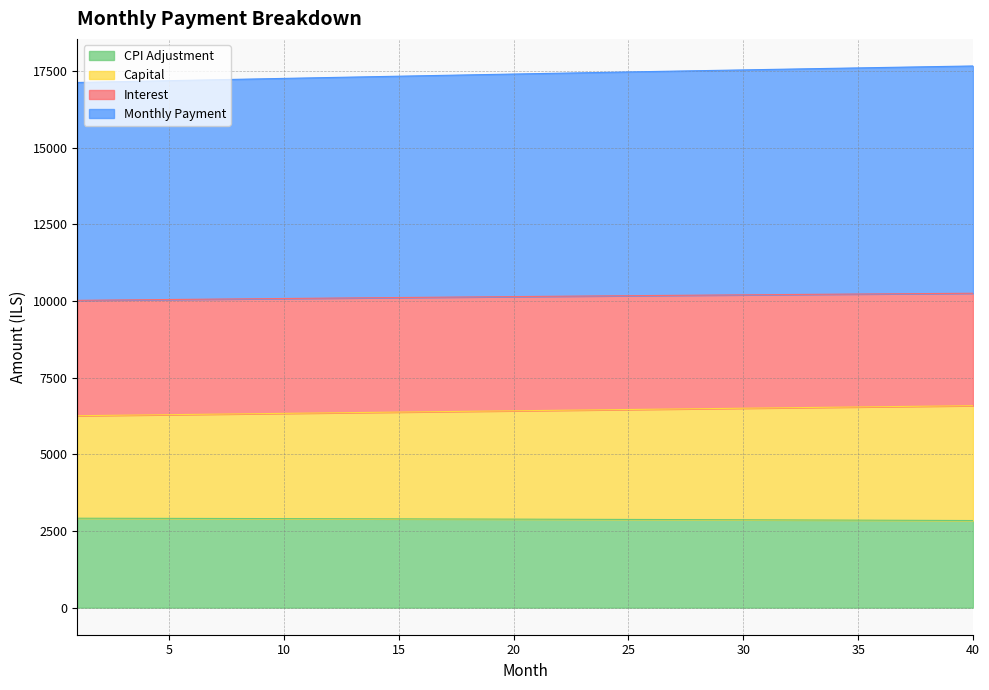

True or false: interest has more than 2 interior local peaks.

False